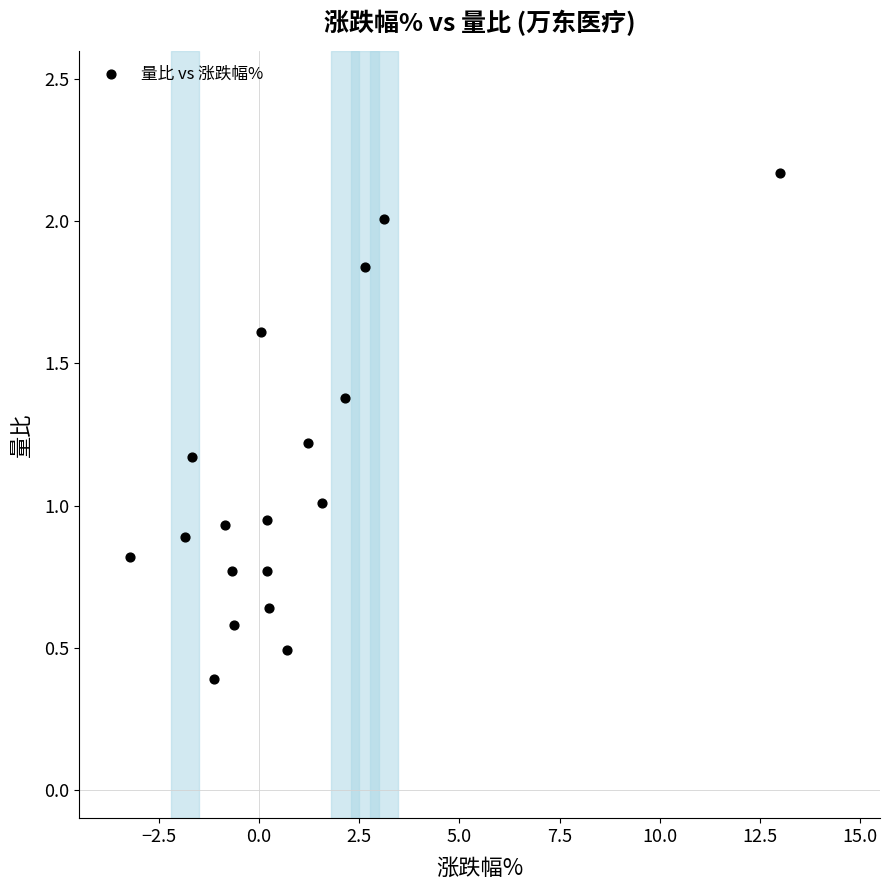

Count the number of points in this scatter plot.

18